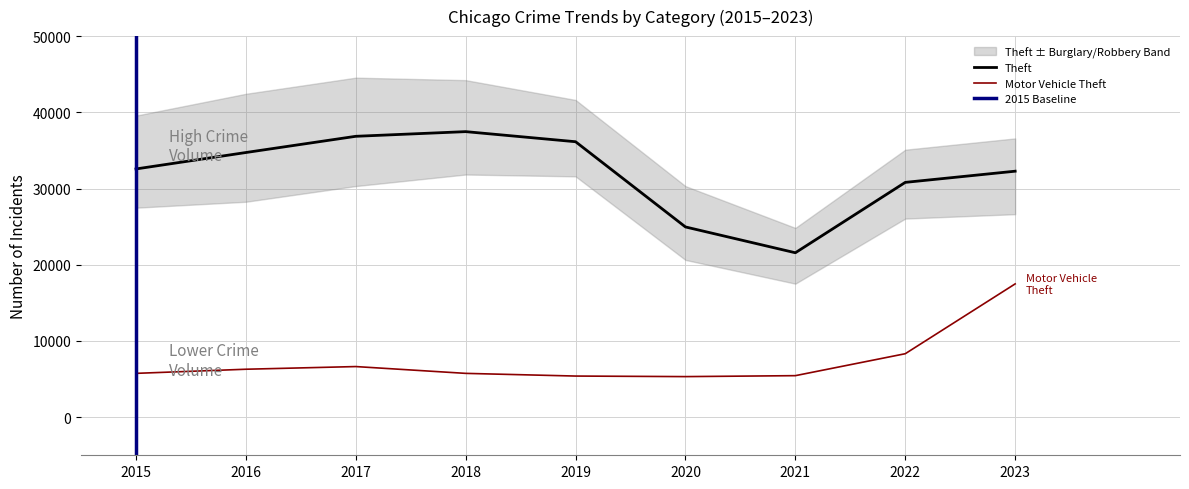

Which label corresponds to the largest value in the chart?

2018